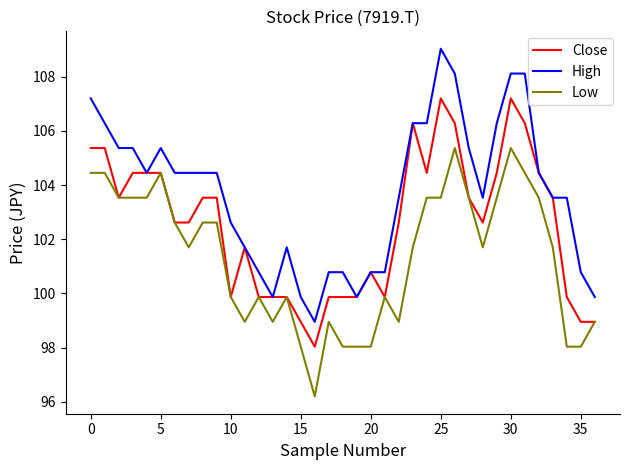

Rank the series by their maximum value, from lowest to highest.

Low, Close, High